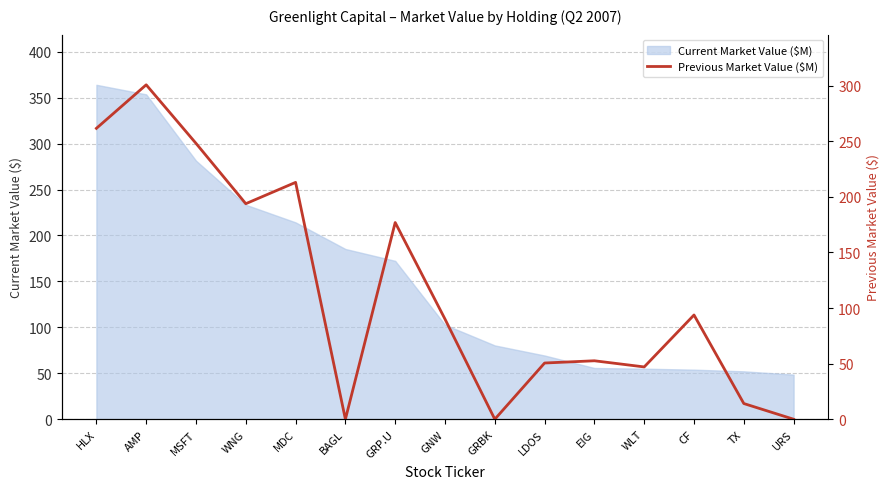

How many data points does each series have?

15